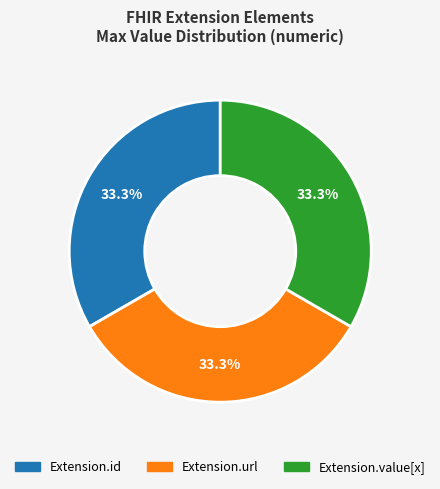

Is there any slice that represents more than half of the pie?

No